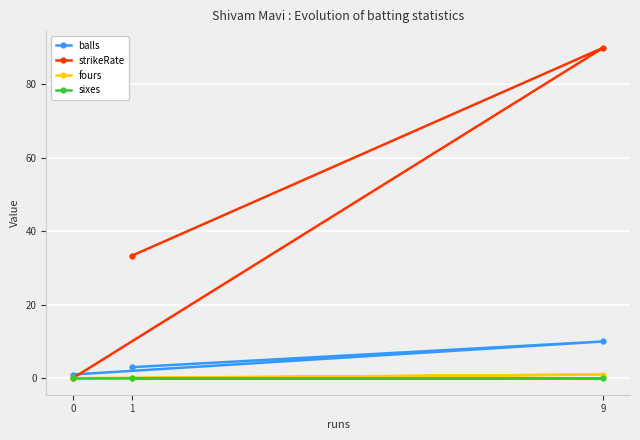

Which category has the highest value across all series?

9